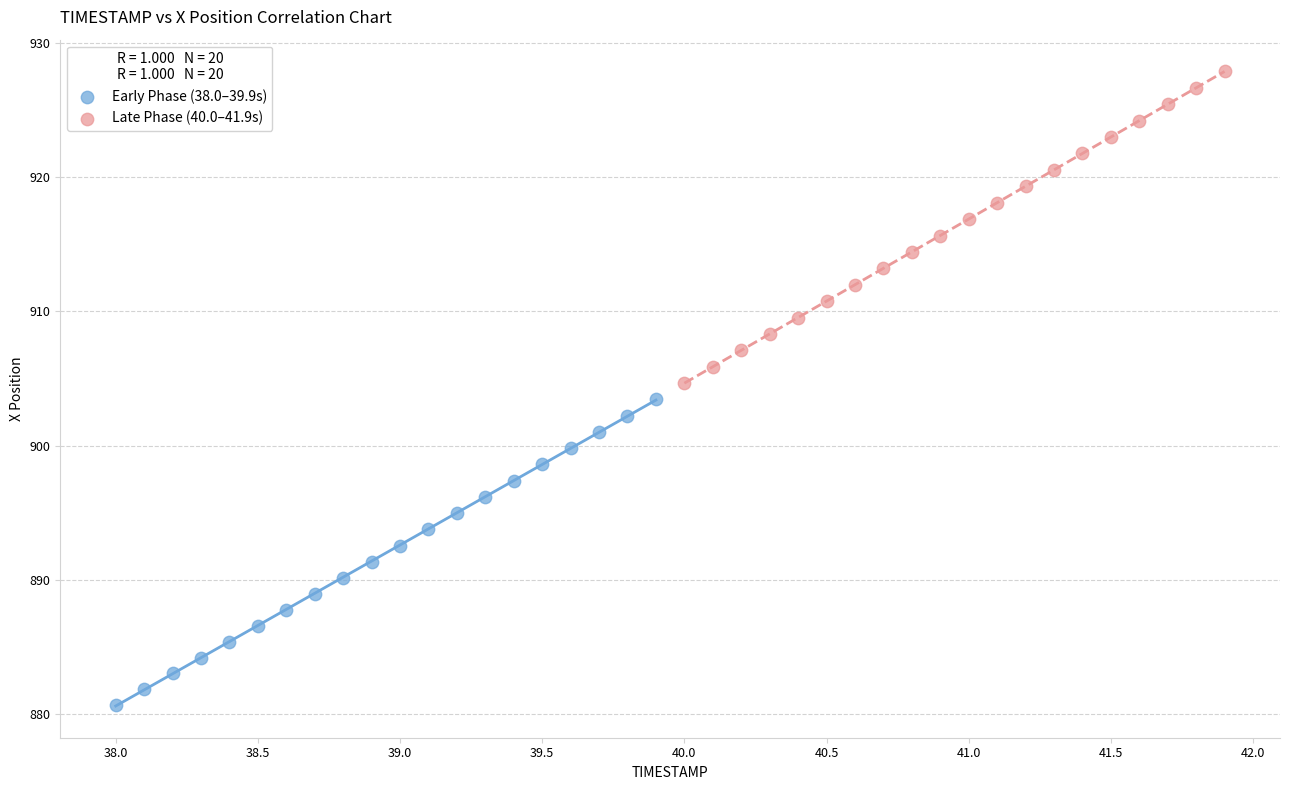

Which series has the largest Y range (max minus min)?

Late Phase (40.0–41.9s)